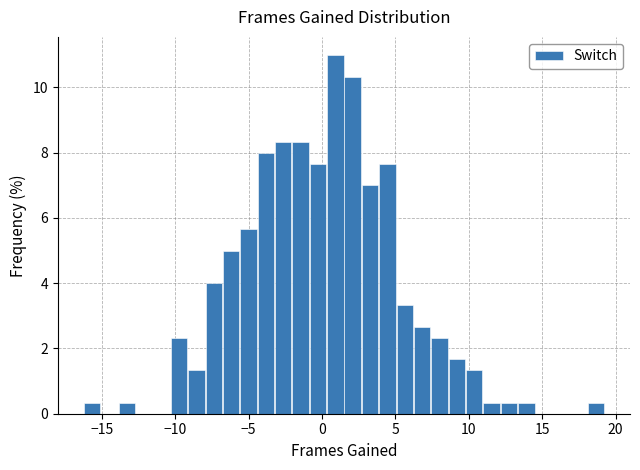

Read against the x-axis, roughly where is the centre of the tallest bar?

1.0